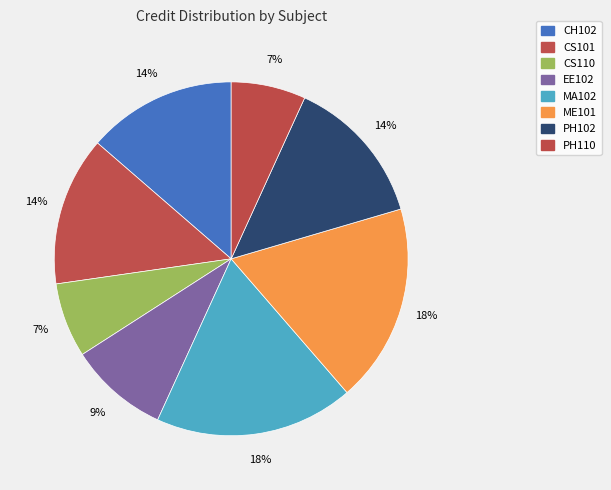

How much of the chart is everything except CS101?

86.4%